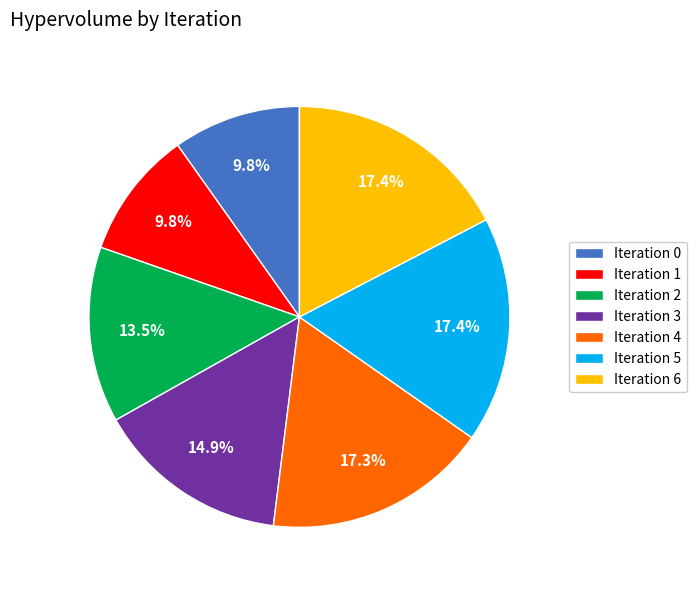

Does Iteration 2 account for over 50% of the chart?

No